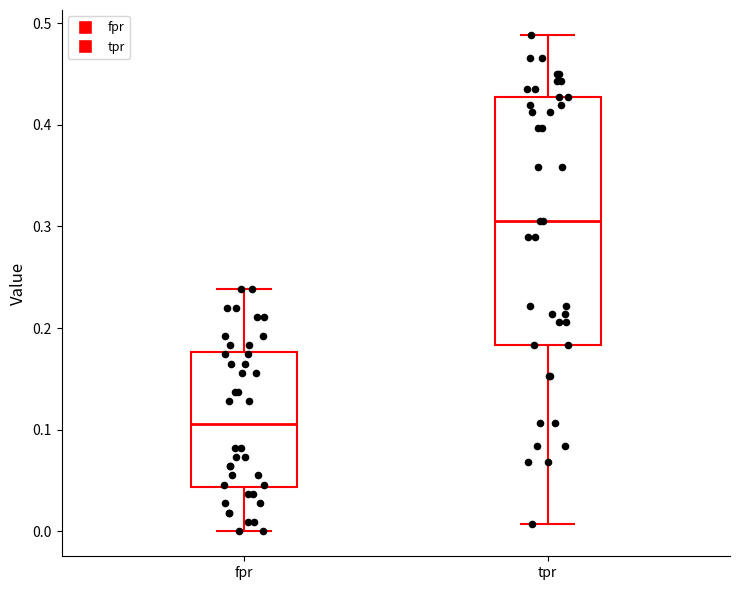

Comparing the boxes themselves (not the whiskers), which one is the tallest?

tpr